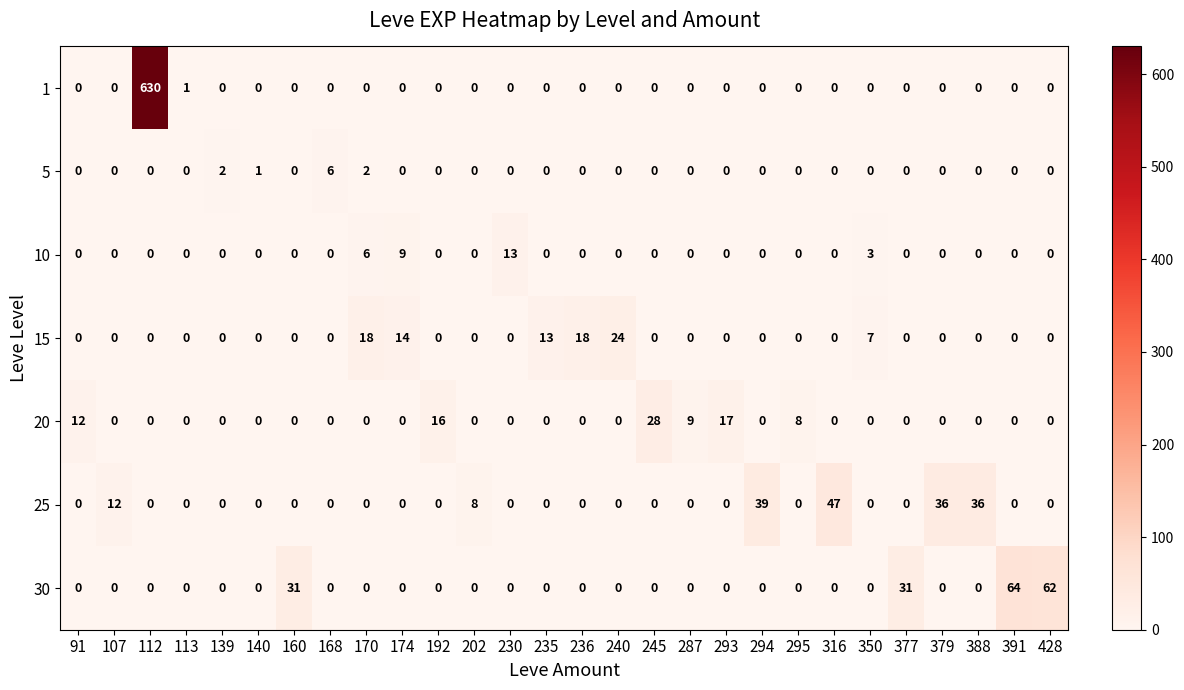

What is the greatest value displayed?

630